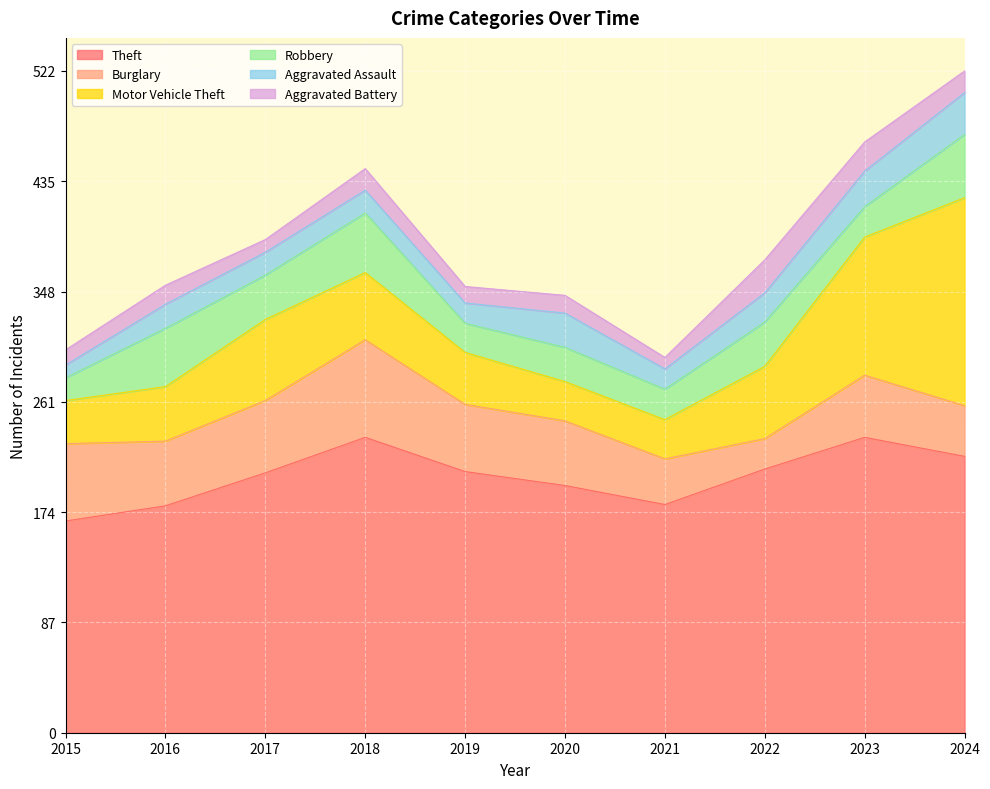

Is the value of Theft at 2022 greater than the value of Aggravated Battery at 2017?

Yes